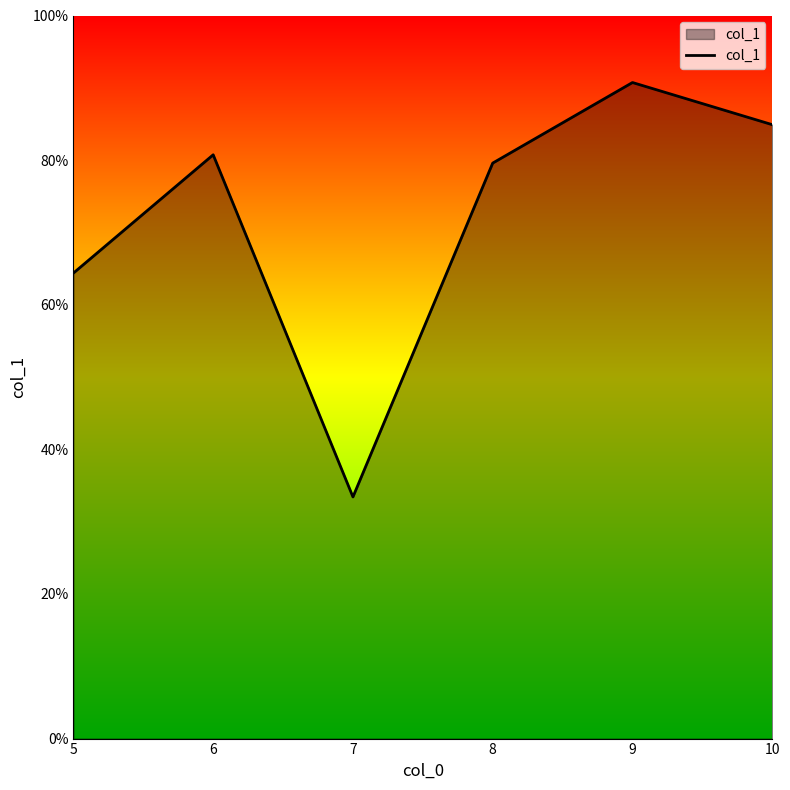

How many series are shown in this chart?

1